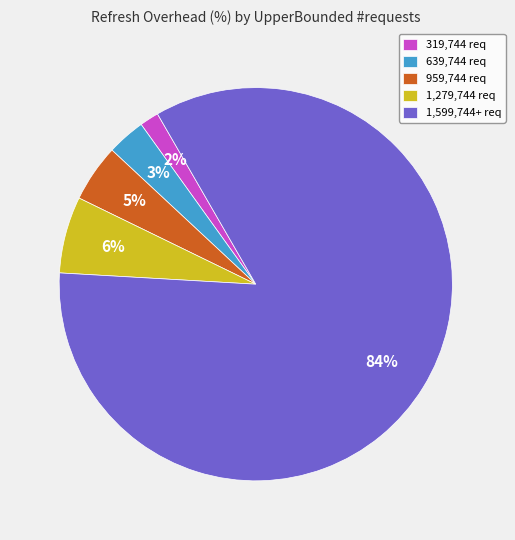

Between 959,744 req and 1,279,744 req, which is larger?

1,279,744 req